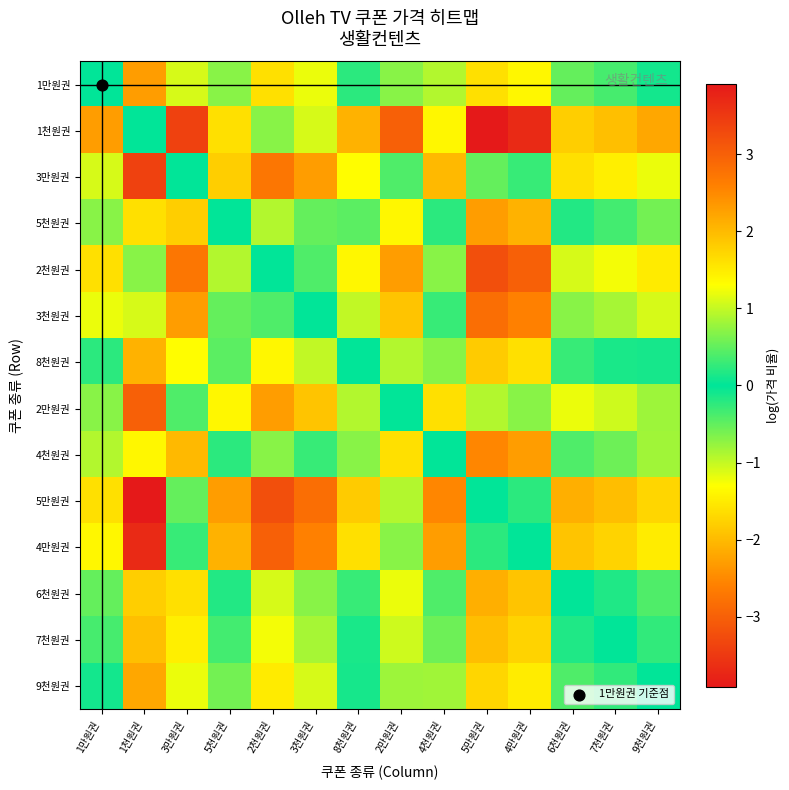

Between 1천원권 and 8천원권, which is larger?

1천원권